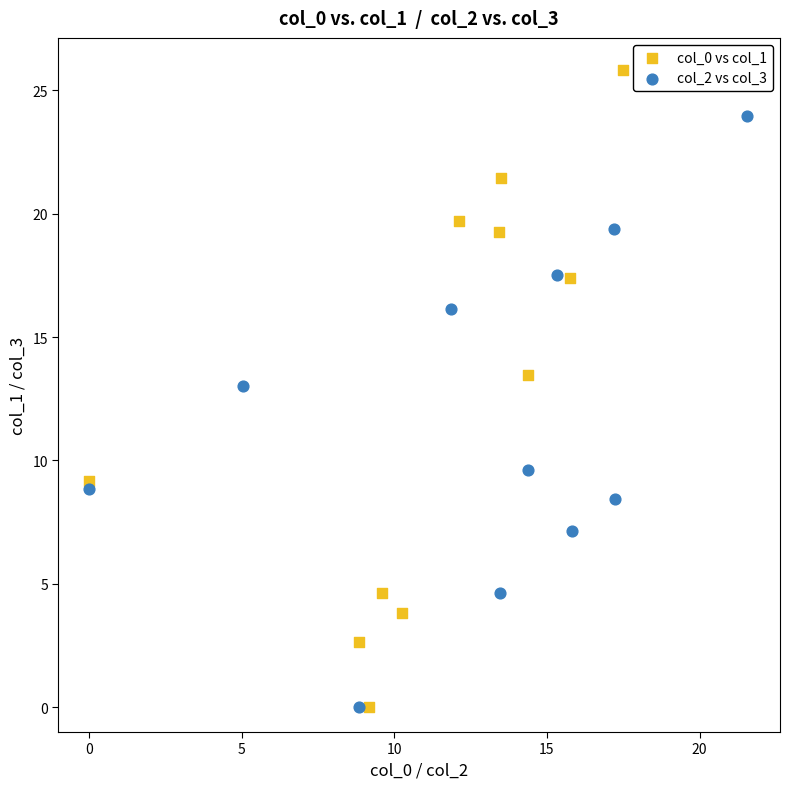

Which series contains the highest Y value?

col_0 vs col_1